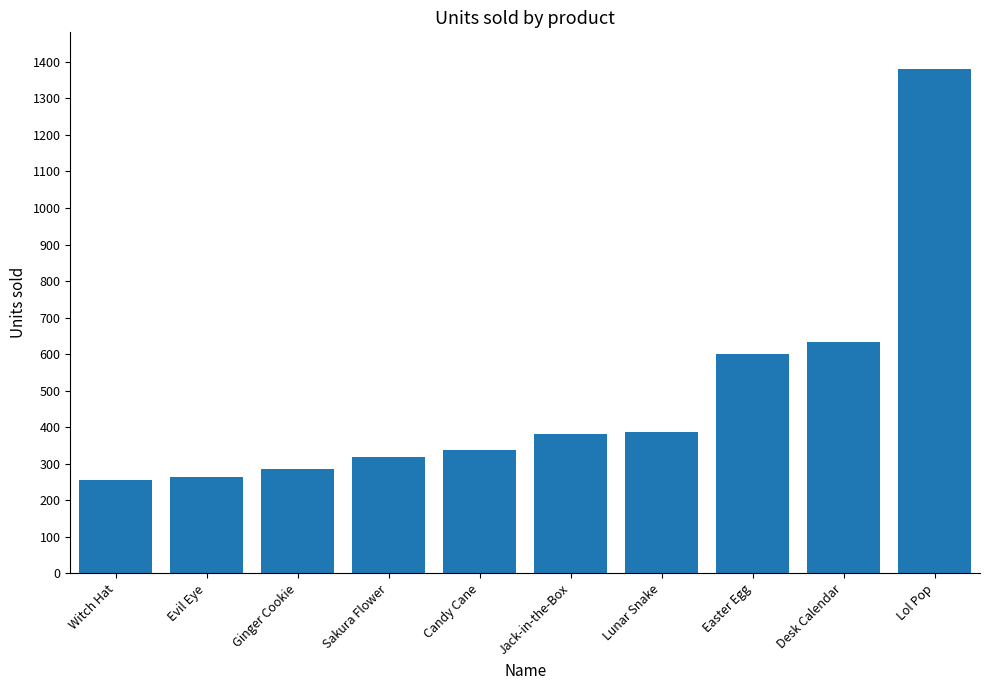

How many data points are less than 381?

5